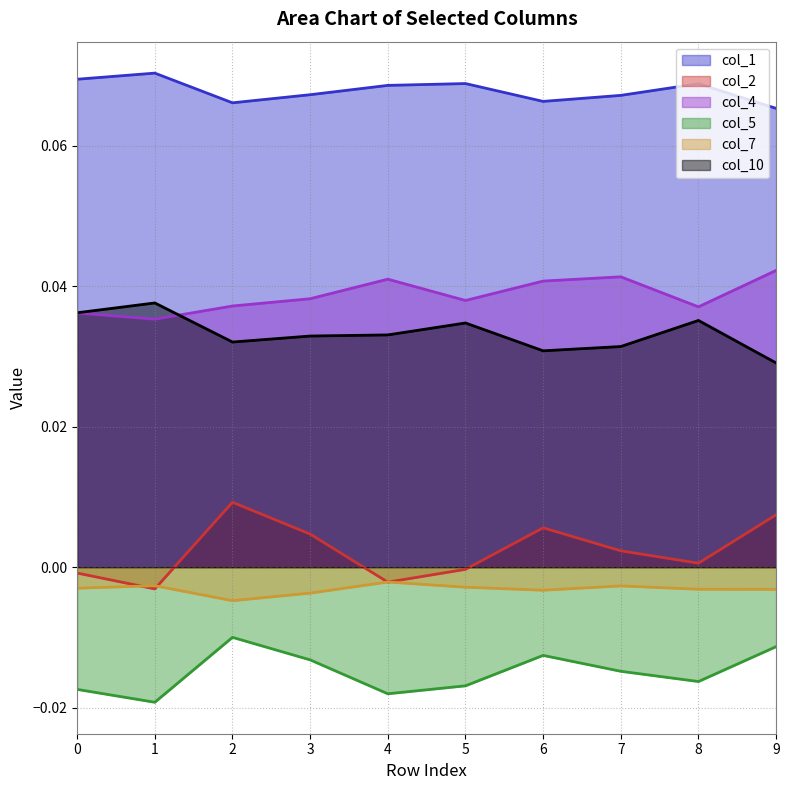

How many intersections are there between col_4 and col_10?

1